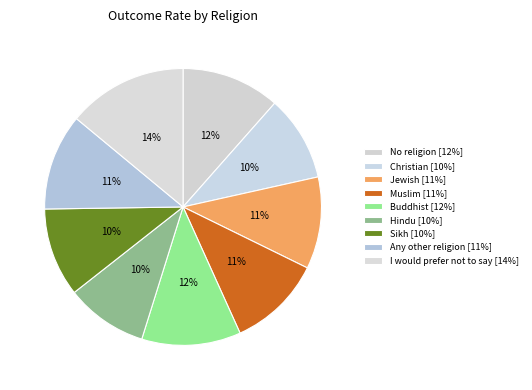

True or false: No religion accounts for 5% of the total.

False